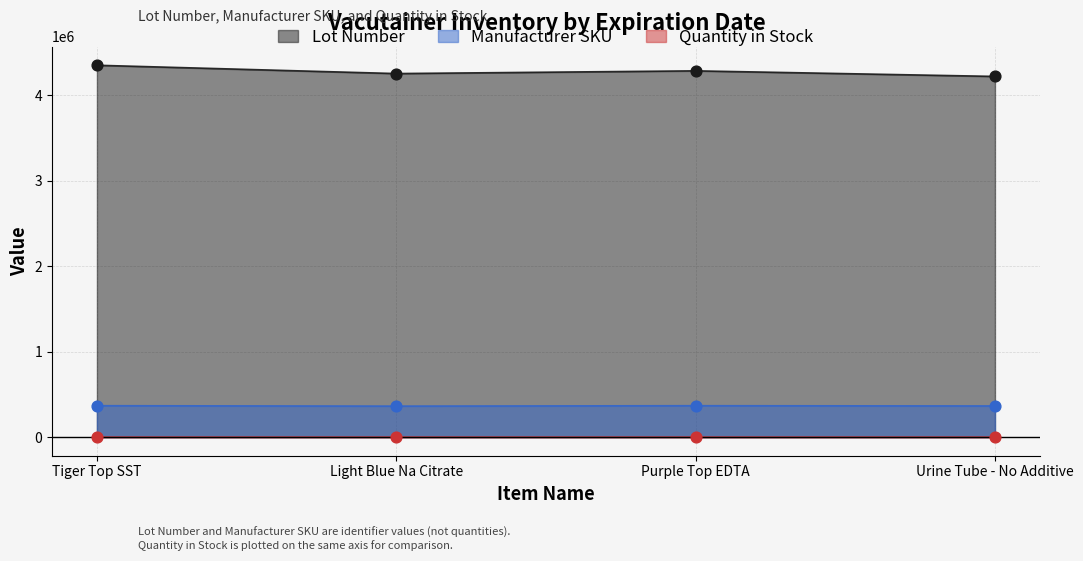

Which series contains the highest Y value?

Lot Number